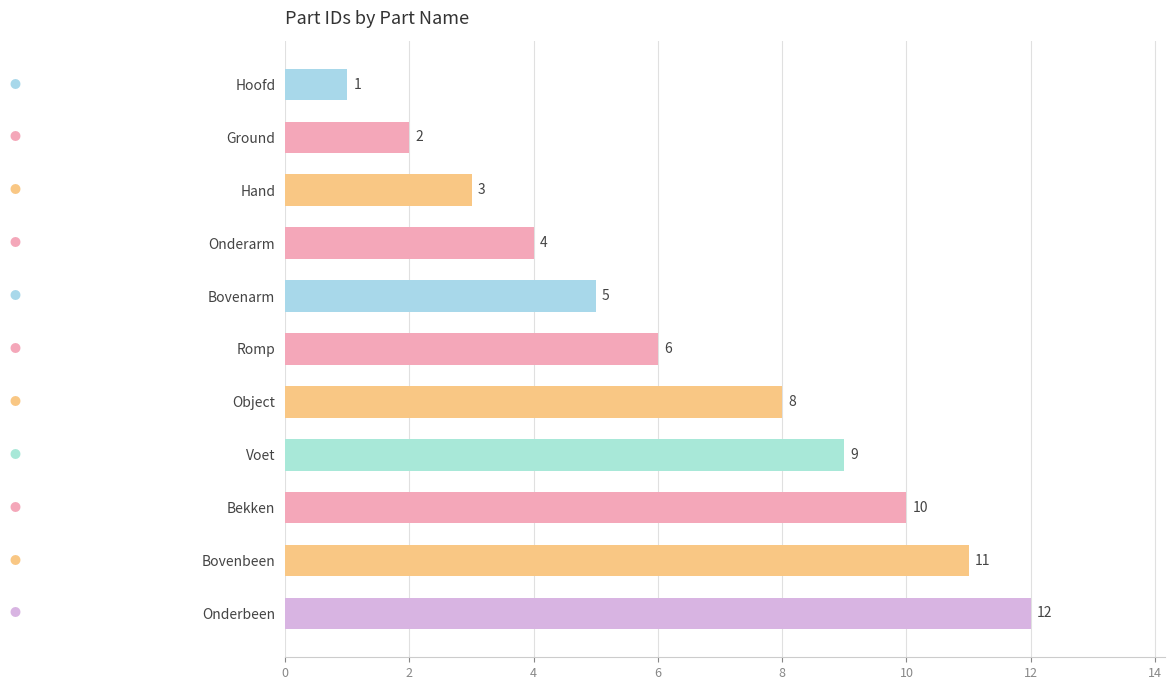

Is it true that the value at Hoofd is 2?

False